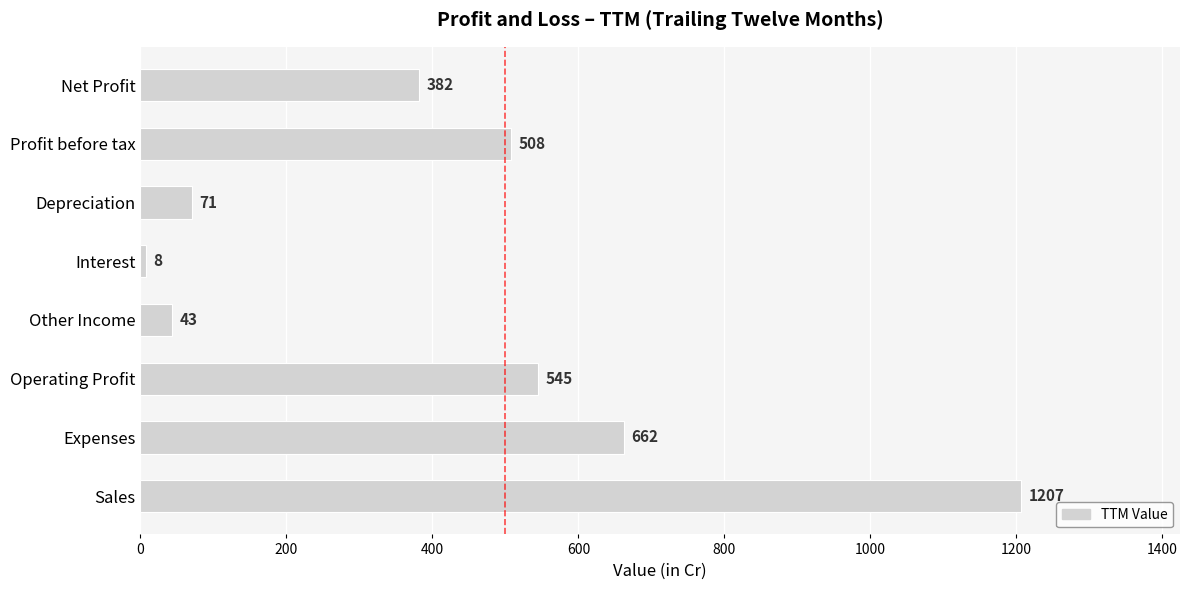

List the labels in order of value, smallest first.

Interest, Other Income, Depreciation, Net Profit, Profit before tax, Operating Profit, Expenses, Sales